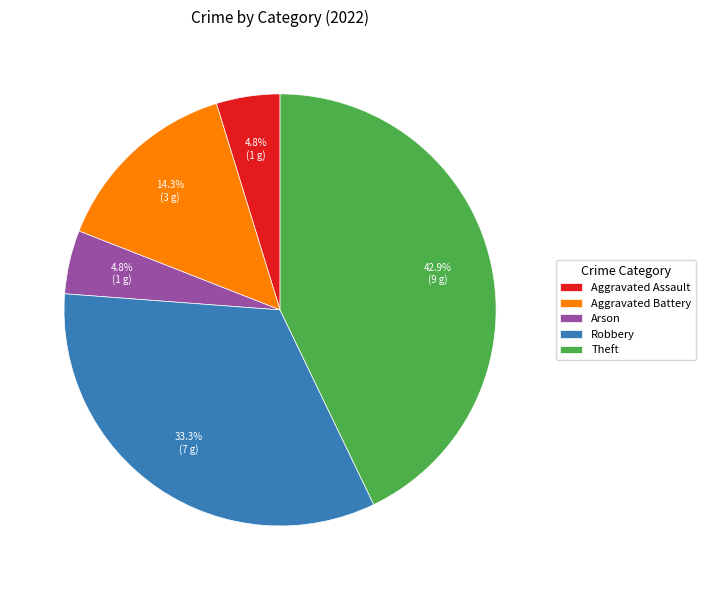

Is it true that Aggravated Battery is 14% of the pie?

True